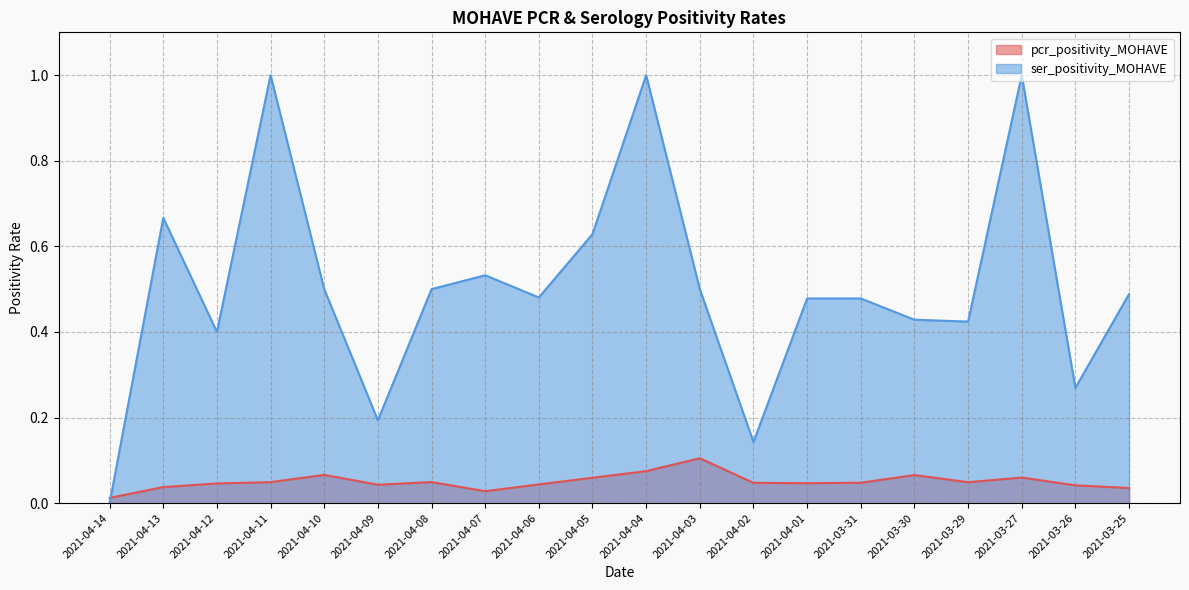

List the series in order of their overall mean, highest first.

ser_positivity_MOHAVE, pcr_positivity_MOHAVE